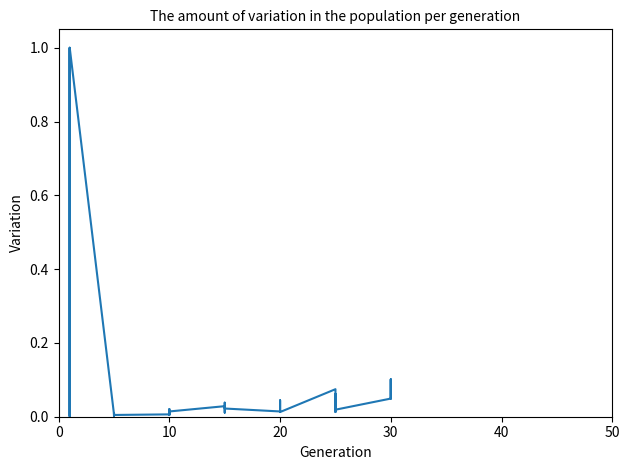

Does the chart display data point markers on the line(s)?

No